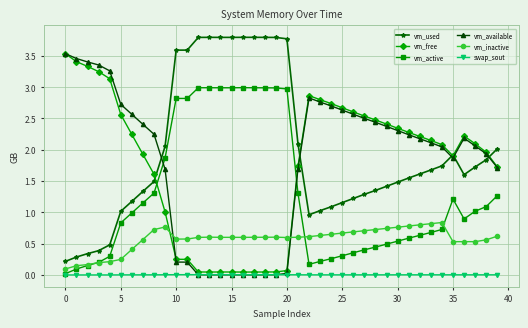

After their last crossing, which series has the higher values: vm_inactive or vm_free?

vm_free